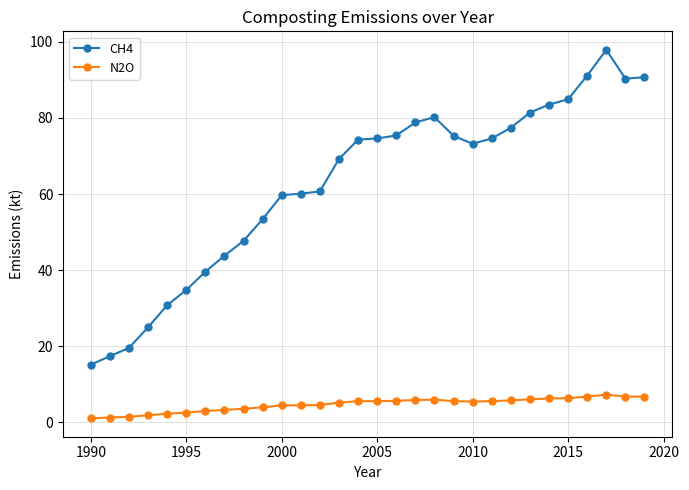

What is the sum of all N2O values?

141.2